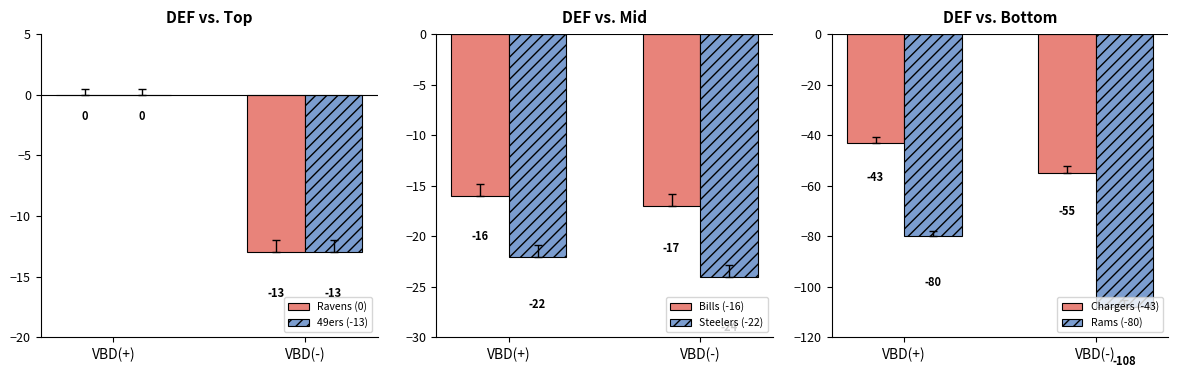

Reading left to right, extract all data points from this chart.

Ravens (0): VBD(+)=0	VBD(-)=-13
49ers (-13): VBD(+)=0	VBD(-)=-13
Bills (-16): VBD(+)=-16	VBD(-)=-17
Steelers (-22): VBD(+)=-22	VBD(-)=-24
Chargers (-43): VBD(+)=-43	VBD(-)=-55
Rams (-80): VBD(+)=-80	VBD(-)=-108